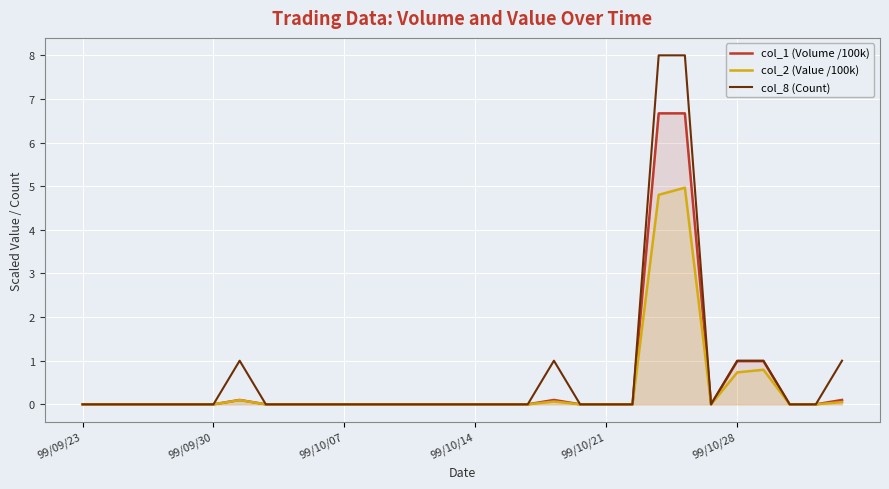

What is the label of the 1st point from the left?

99/09/23